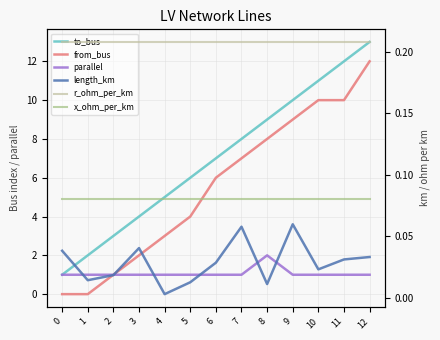

The r_ohm_per_km series shows 0.2 at 7. True or false?

True